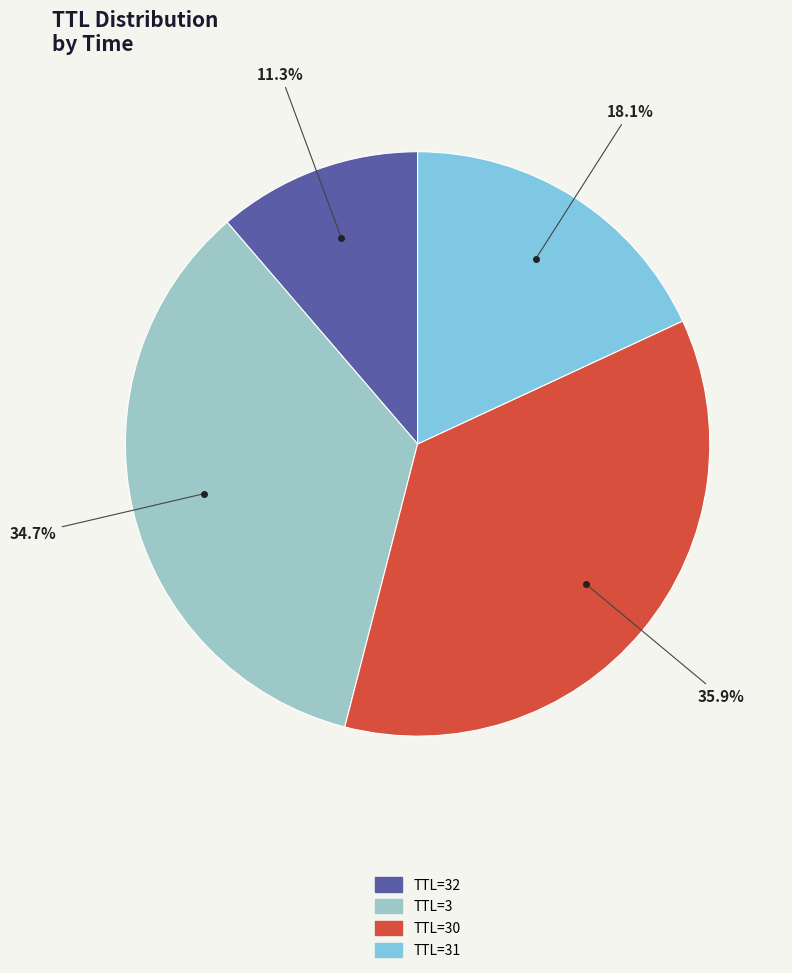

How many slices are in this pie chart?

4